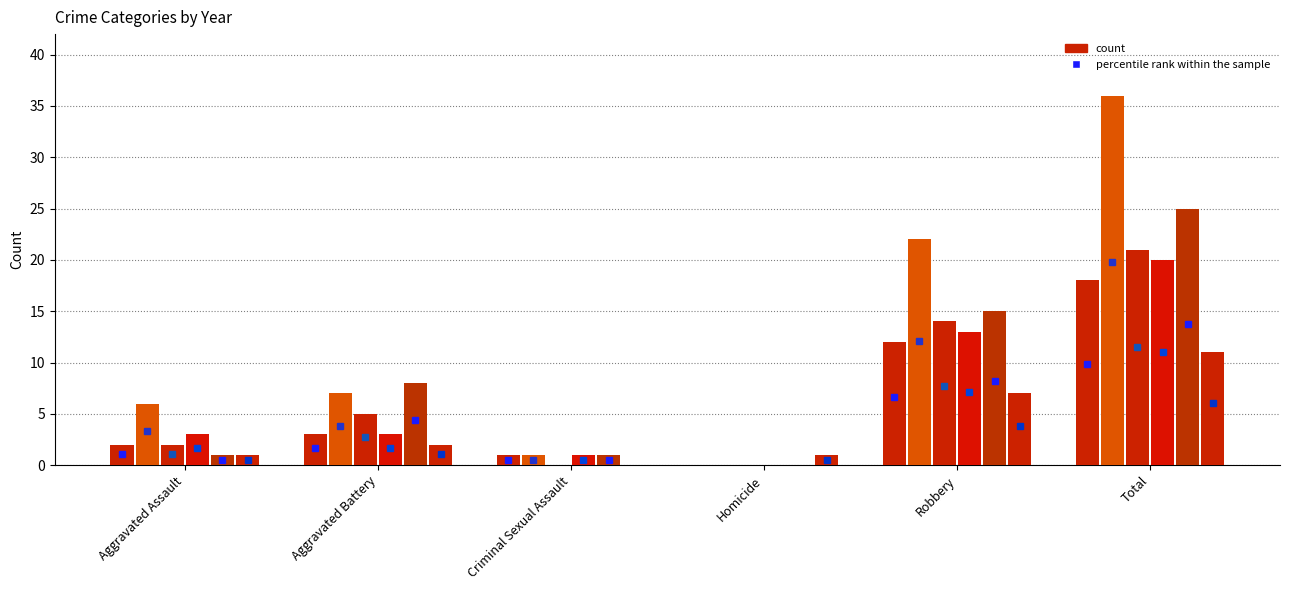

How many groups of bars are there?

6